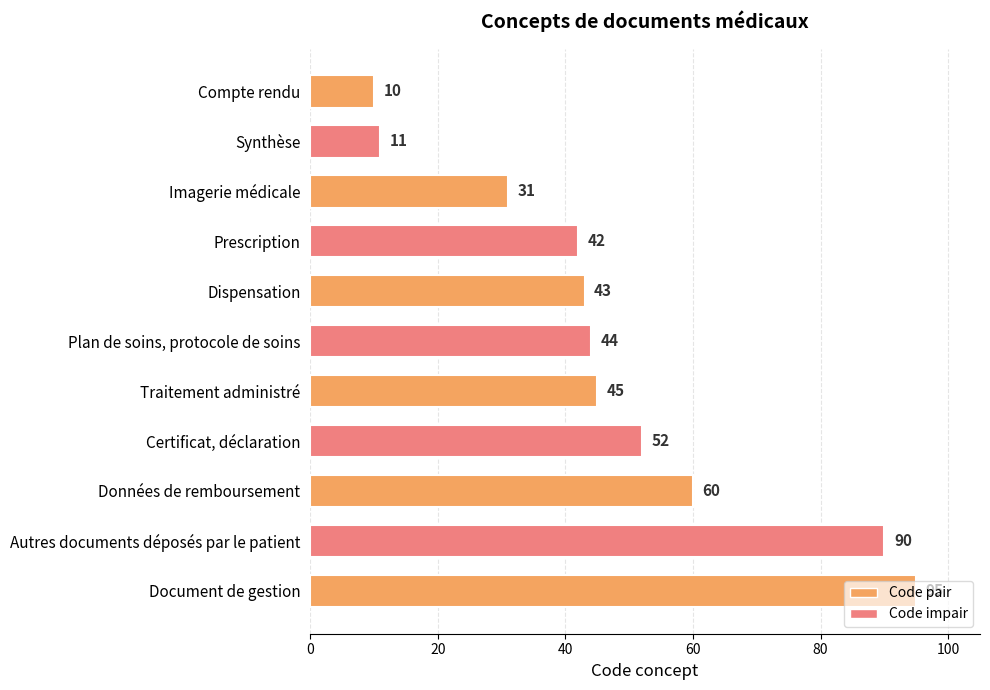

Rank the categories by value from lowest to highest.

Compte rendu, Synthèse, Imagerie médicale, Prescription, Dispensation, Plan de soins, protocole de soins, Traitement administré, Certificat, déclaration, Données de remboursement, Autres documents déposés par le patient, Document de gestion